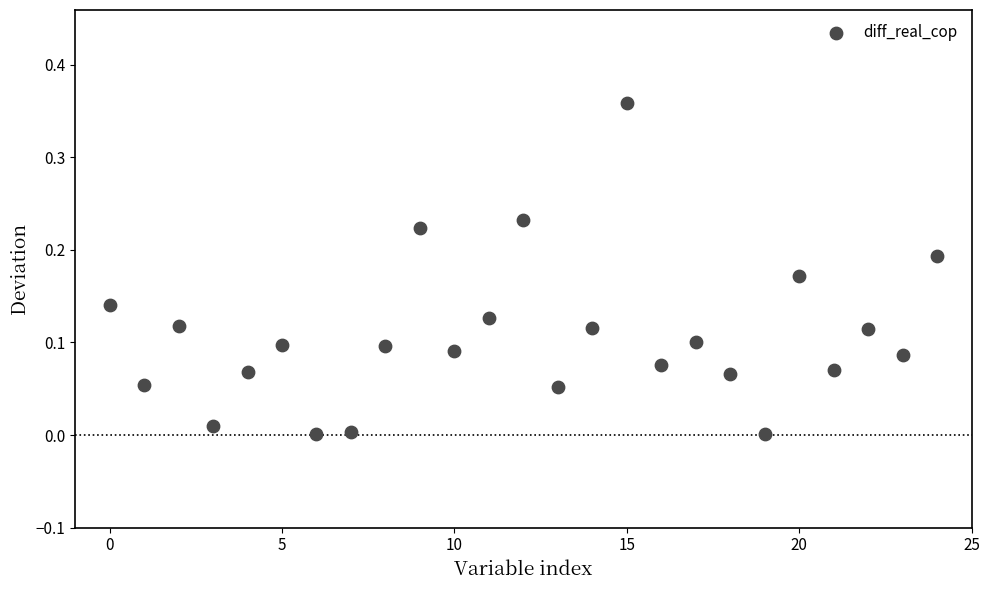

How many data points are displayed?

25